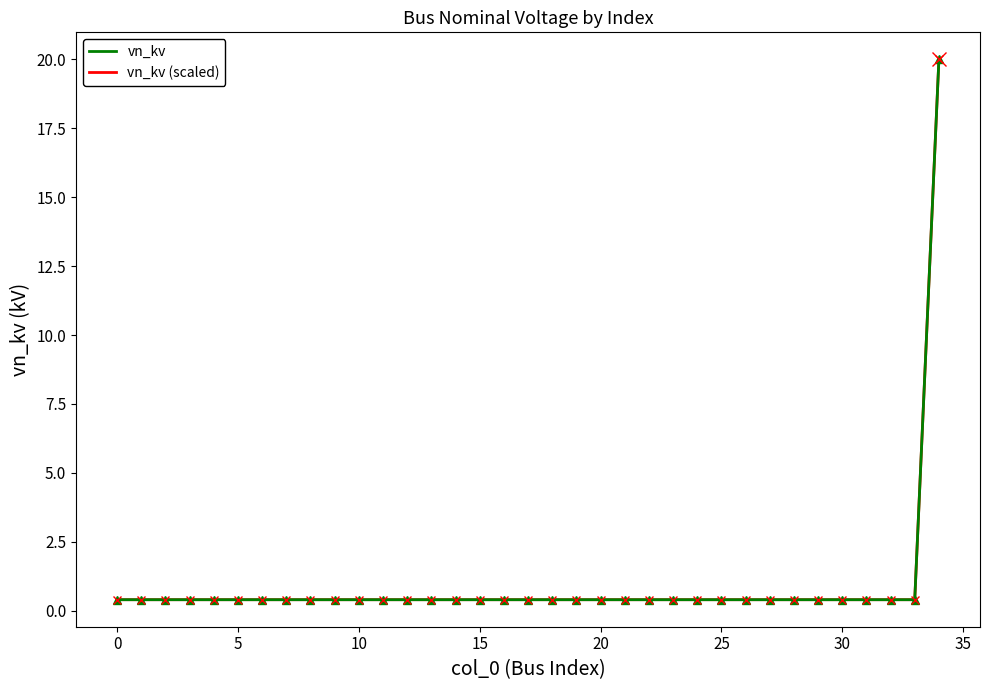

Does the chart display data point markers on the line(s)?

No